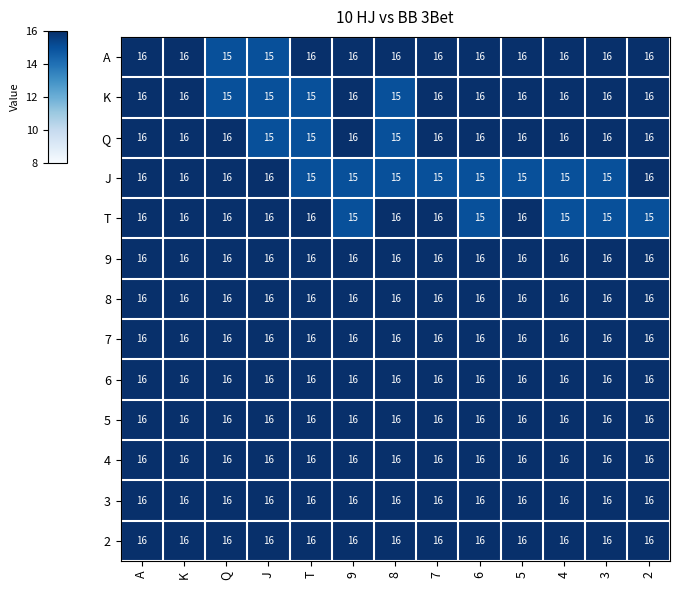

What is the sum of the T values at T and 8?

32